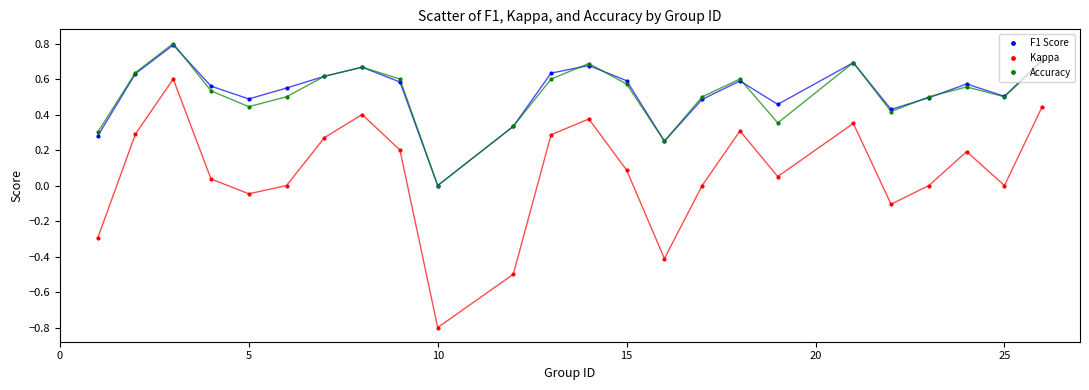

What is the greatest value displayed?

0.8